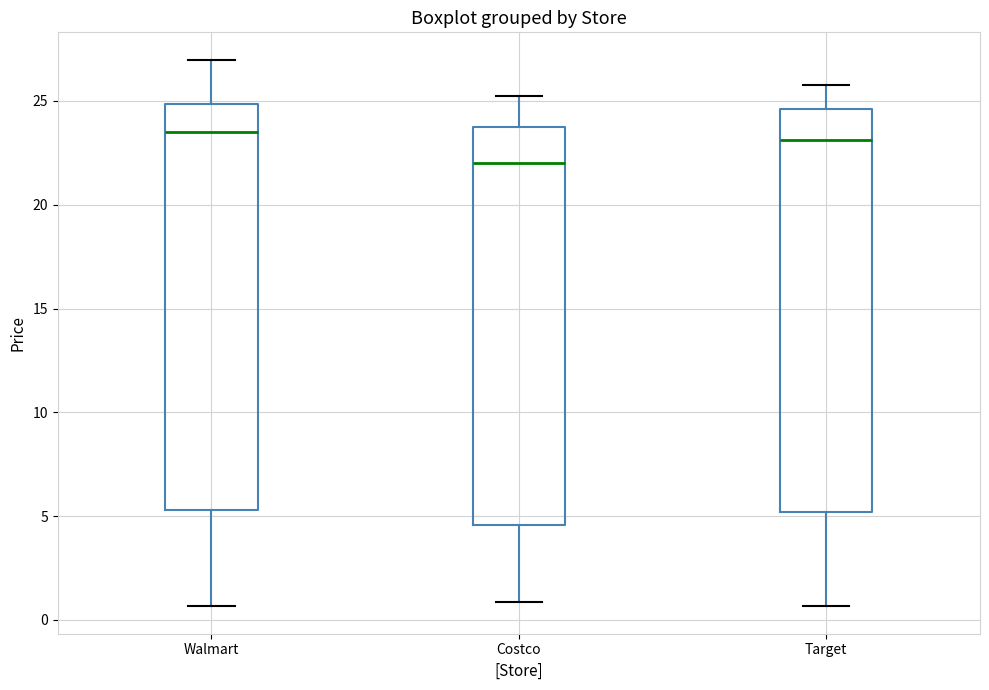

Which box's median line is the lowest?

Costco